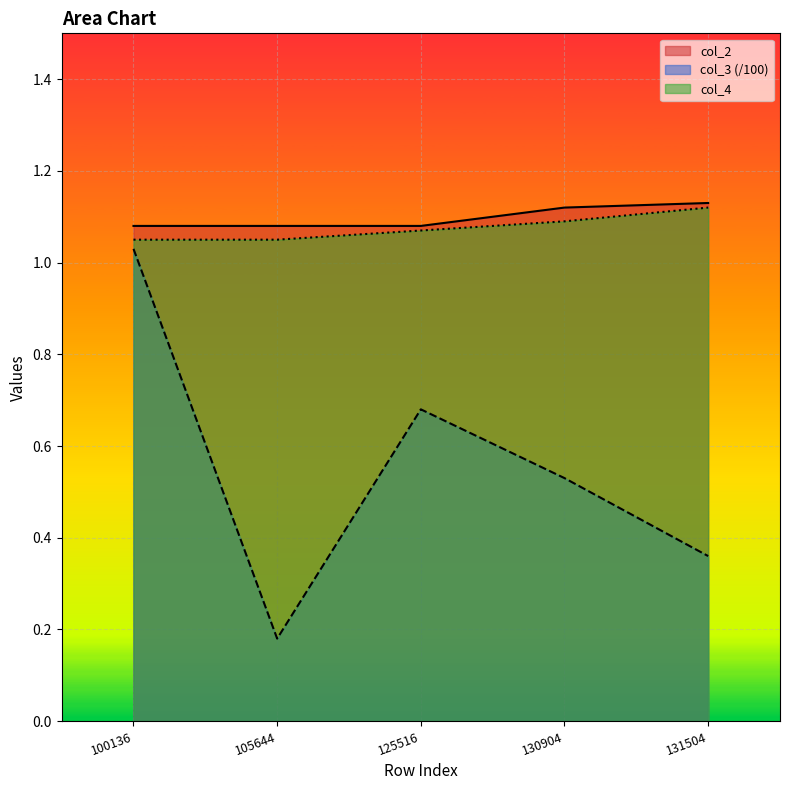

True or false: col_2 and col_4 intersect in this chart.

False